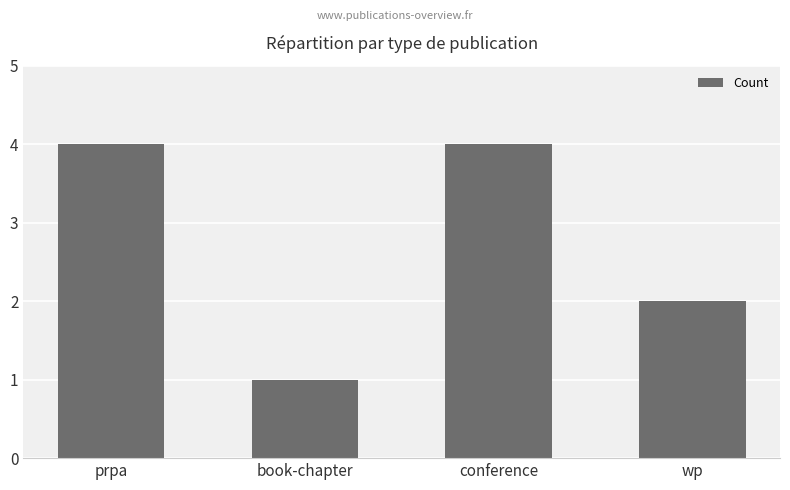

Does the chart contain stacked bars?

No